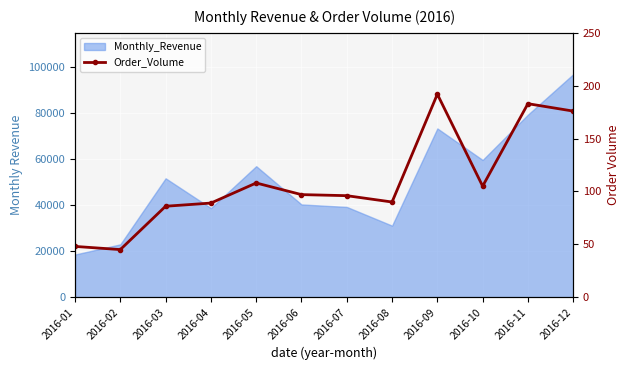

What is the difference between the second highest and second lowest values?

135